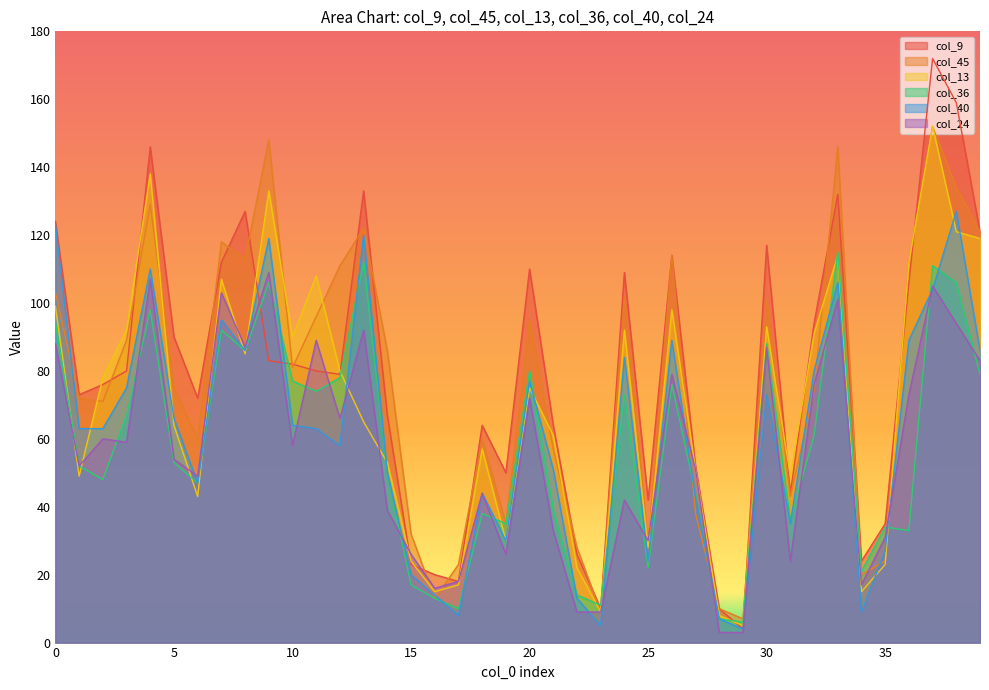

Between 7 and 14, which series saw the biggest shift?

col_24